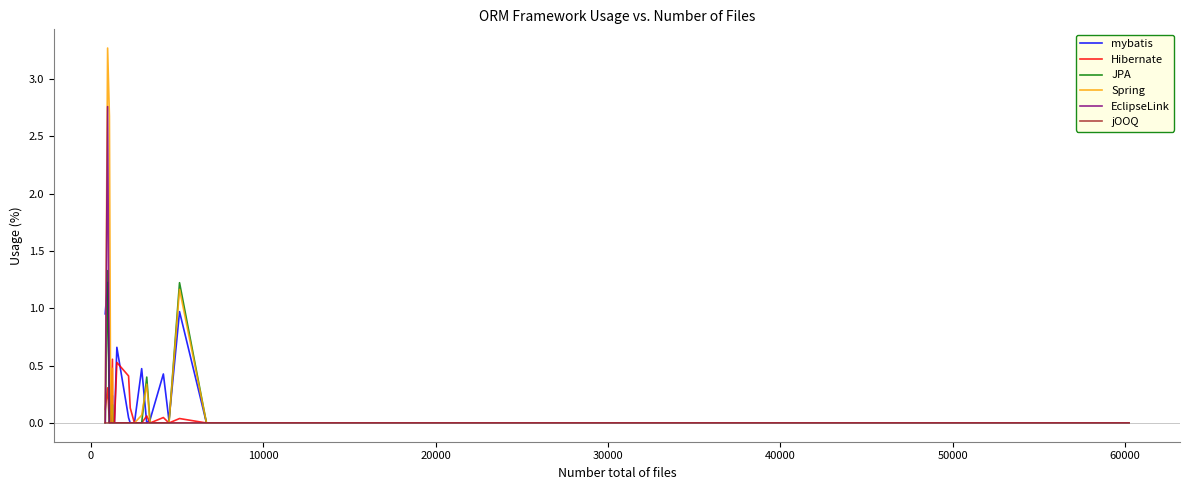

How many lines are shown in the chart?

6